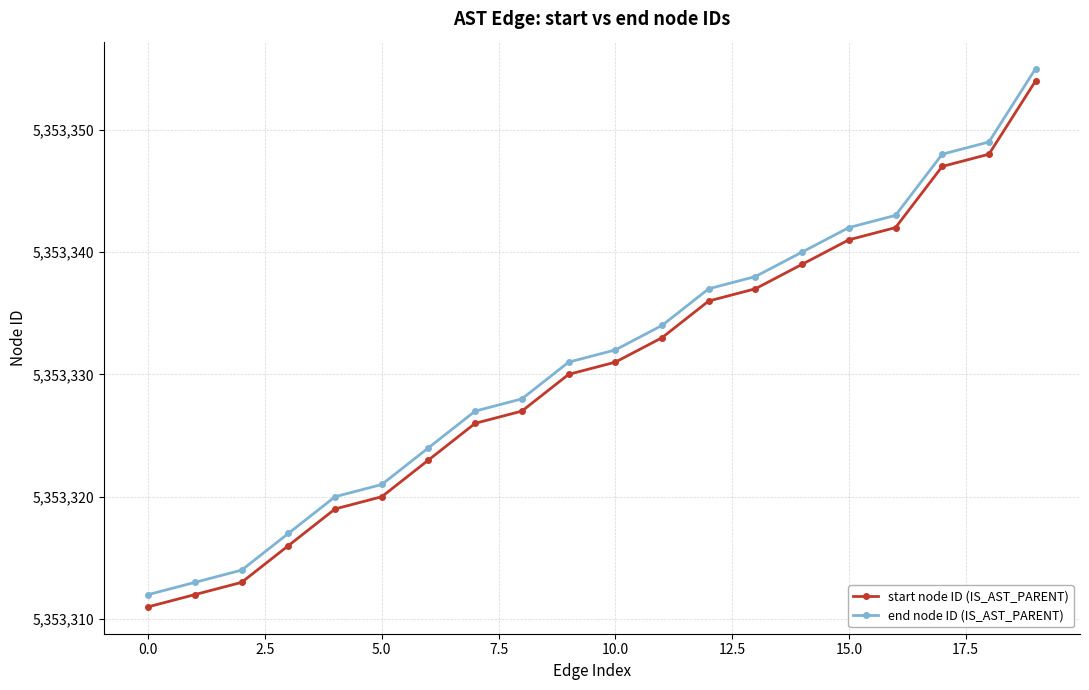

At how many categories does at least one series exceed 5353344?

3